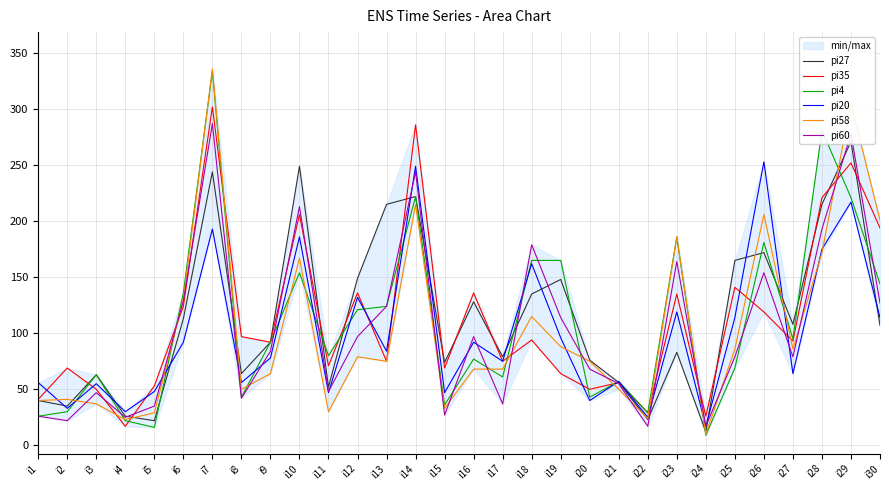

What is the minimum value for pi60?

17